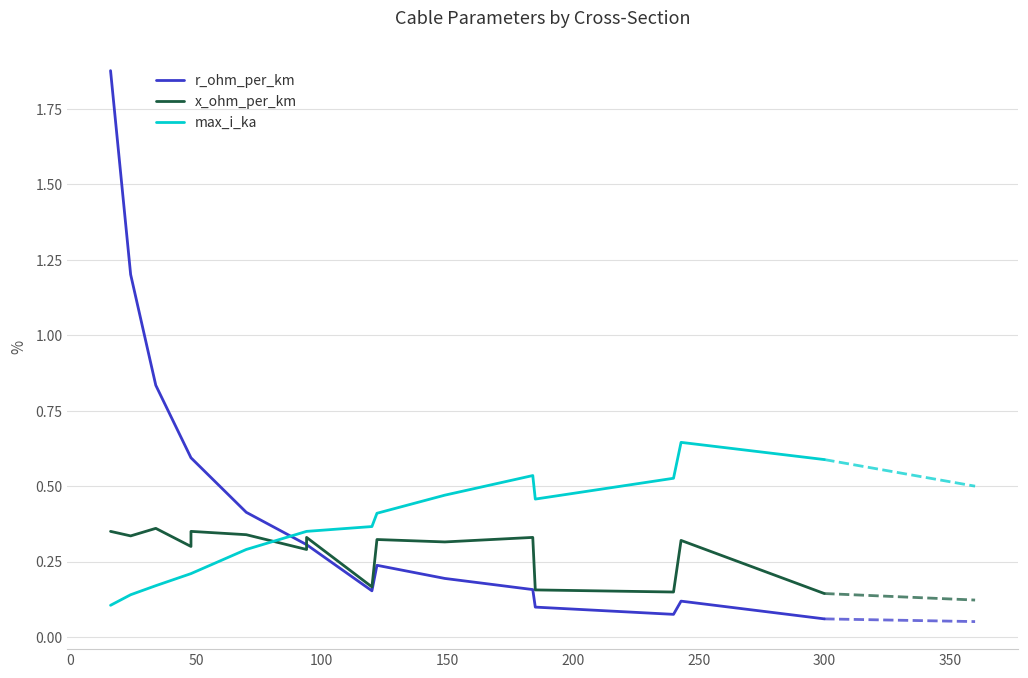

True or false: max_i_ka has more than 2 interior local peaks.

False